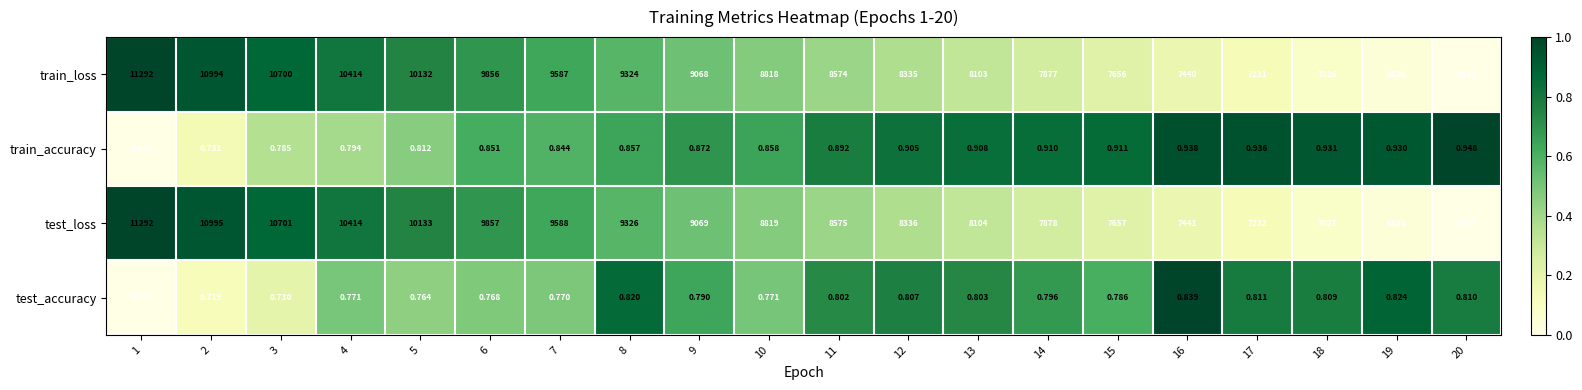

Count the number of categories in the chart.

20